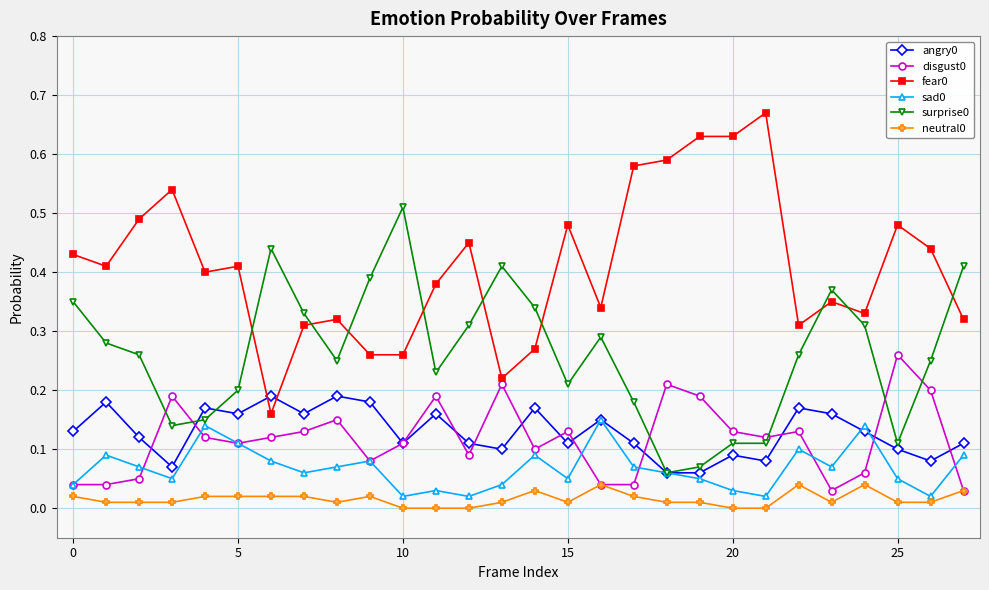

True or false: neutral0 and angry0 intersect in this chart.

False